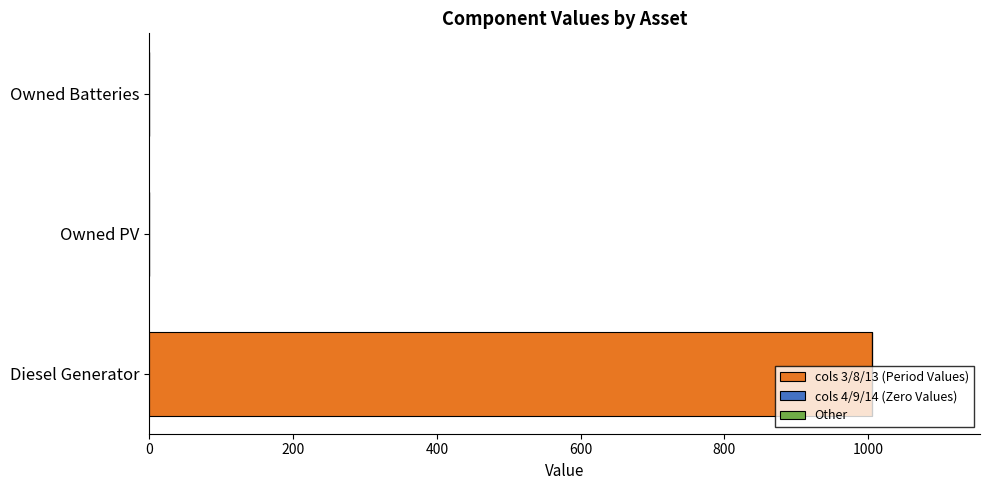

Are the bars horizontal?

Yes